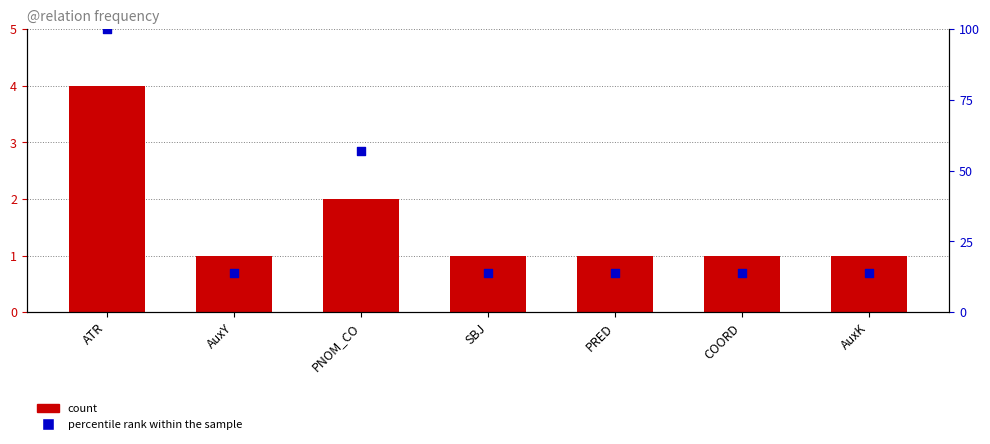

Is the value of percentile rank within the sample at COORD greater than the value of count at SBJ?

Yes